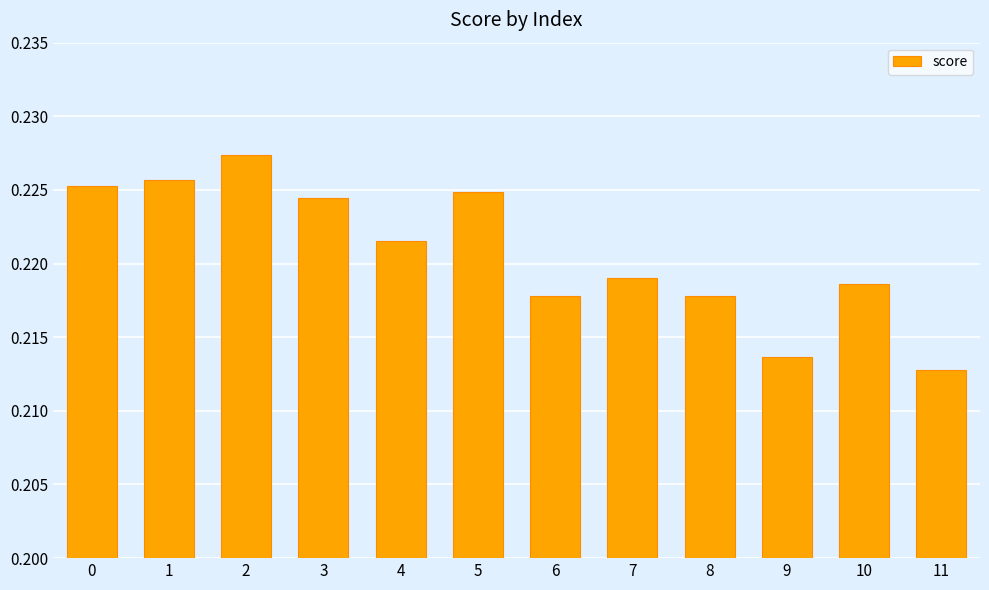

Count the values in the range 0 to 1.

12